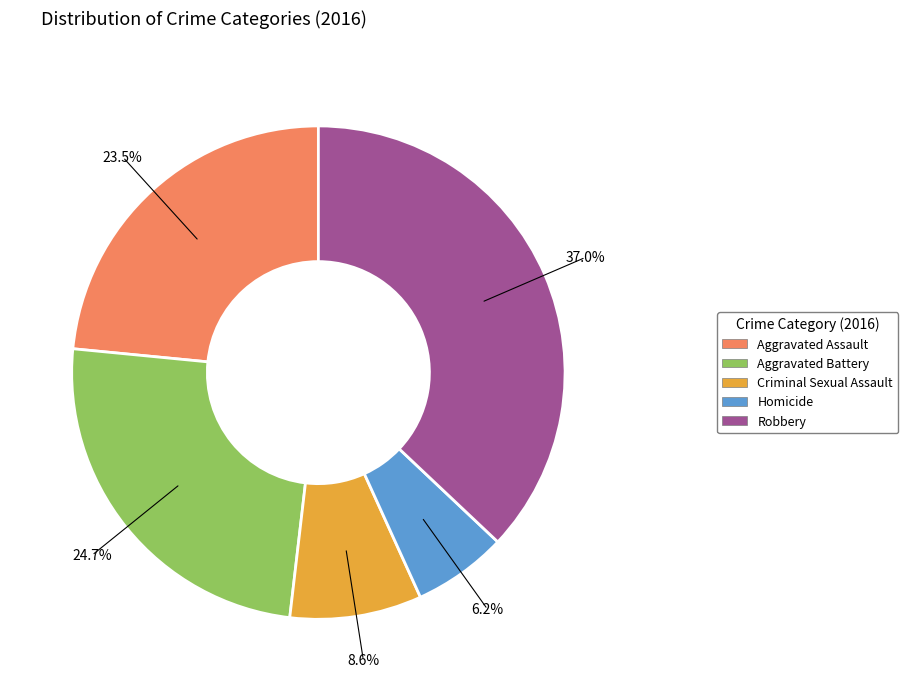

True or false: Criminal Sexual Assault accounts for 9% of the total.

True